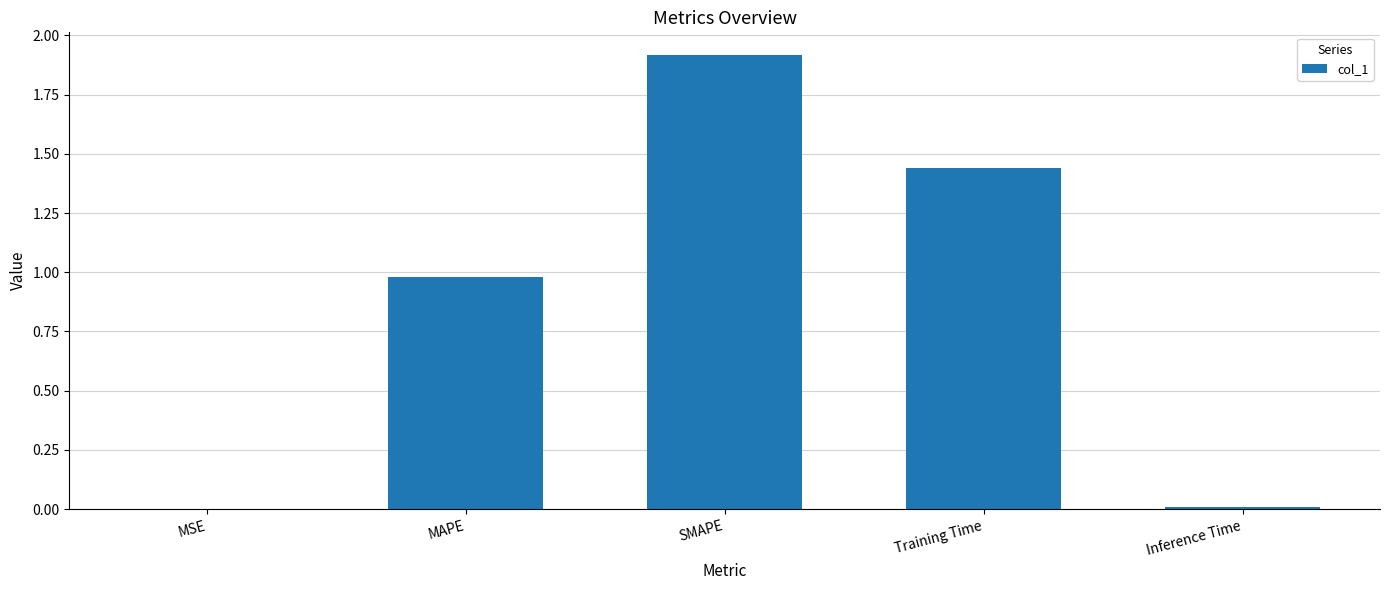

What is the sum of the values at Training Time and MAPE?

2.4